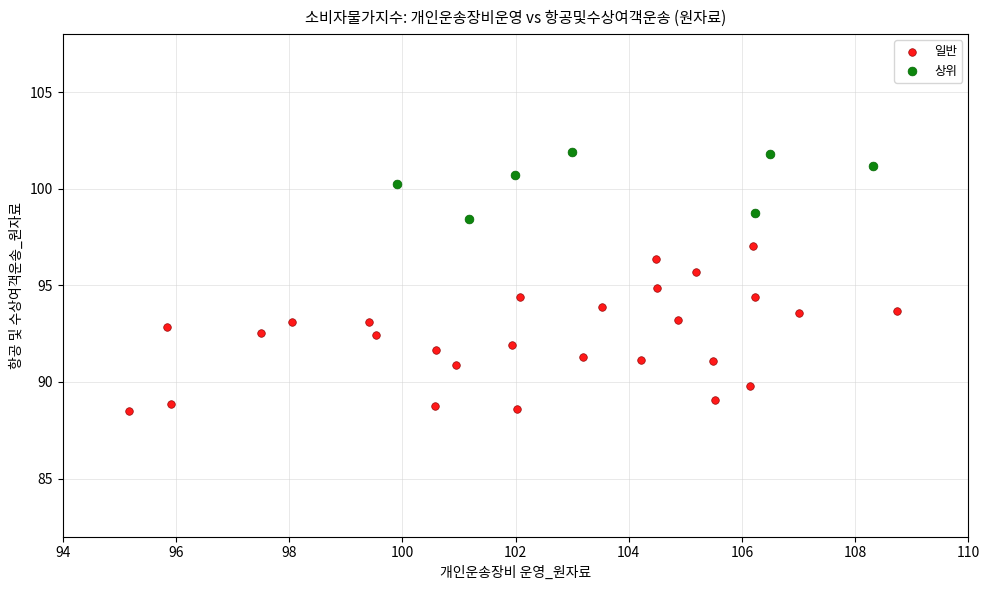

Which series reaches the minimum Y coordinate?

일반